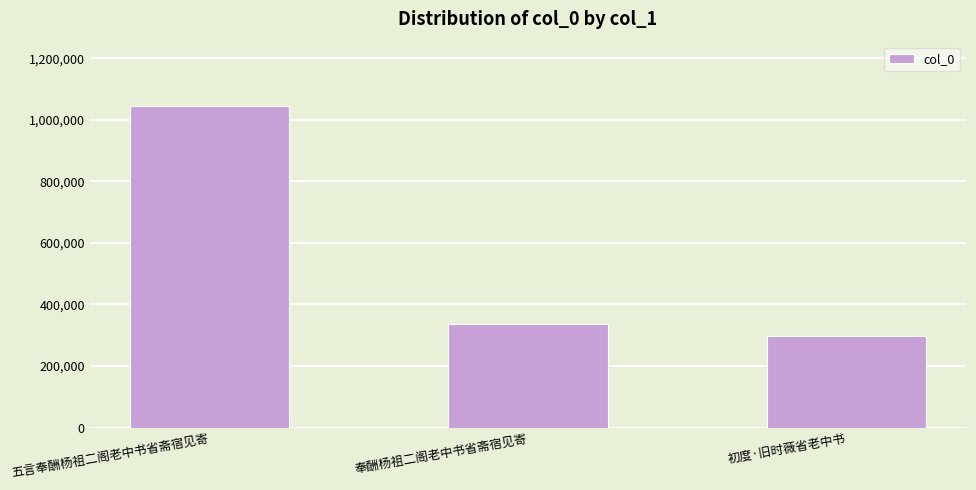

Rank the categories by value from lowest to highest.

初度·旧时薇省老中书, 奉酬杨祖二阁老中书省斋宿见寄, 五言奉酬杨祖二阁老中书省斋宿见寄